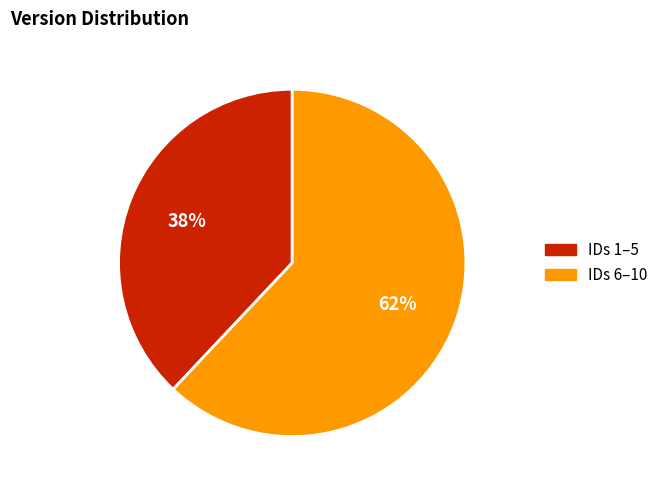

To the nearest percent, what is the difference between the largest and smallest slice percentages?

24%